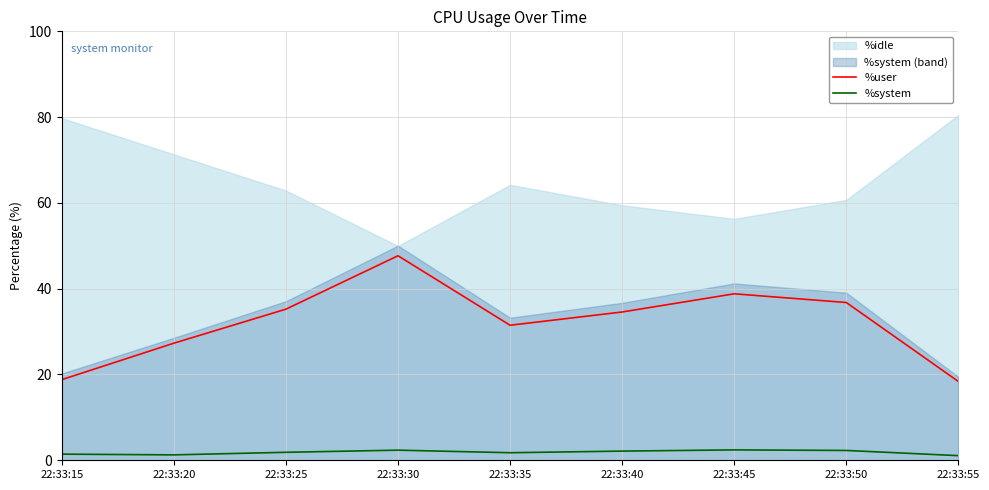

How many lines are shown in the chart?

2